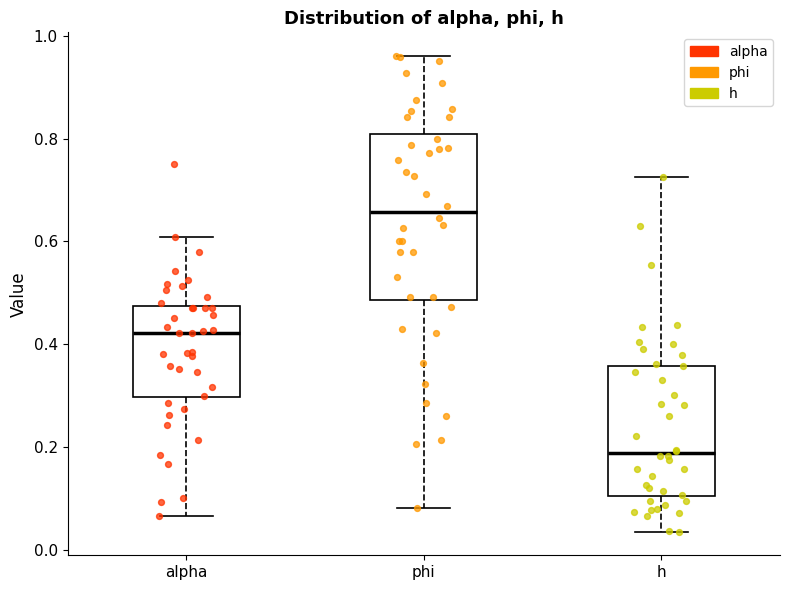

Reading left to right, transcribe this box plot: for each box, give where its median line is, the range the box spans, and where its two whiskers end, as read against the y-axis. The values are not printed on the chart, so give them approximately, as read against the axis.

alpha: median 0.42, box 0.30 to 0.48, whiskers 0.06 to 0.60
phi: median 0.66, box 0.48 to 0.82, whiskers 0.08 to 0.96
h: median 0.18, box 0.10 to 0.36, whiskers 0.04 to 0.72